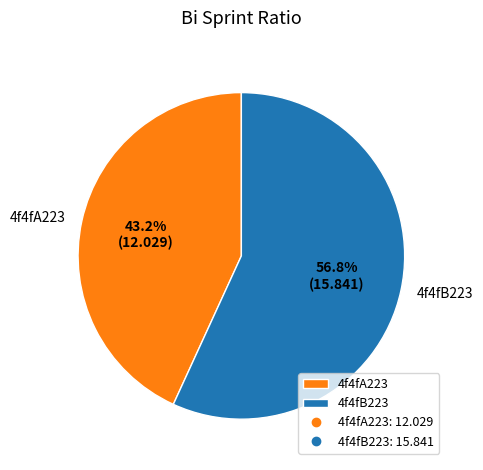

To the nearest percent, what is the difference between the 4f4fA223 and 4f4fB223 slice percentages?

14%